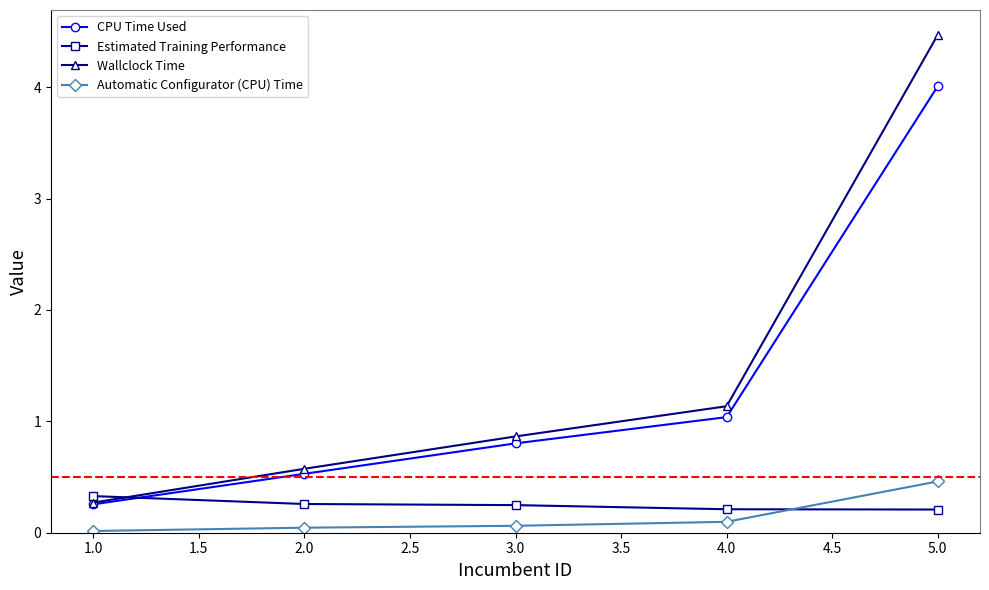

At which category is the sum across all series the highest?

5.0